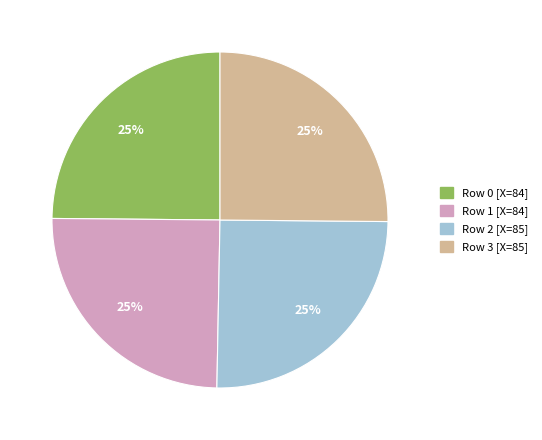

How many slices are in this pie chart?

4